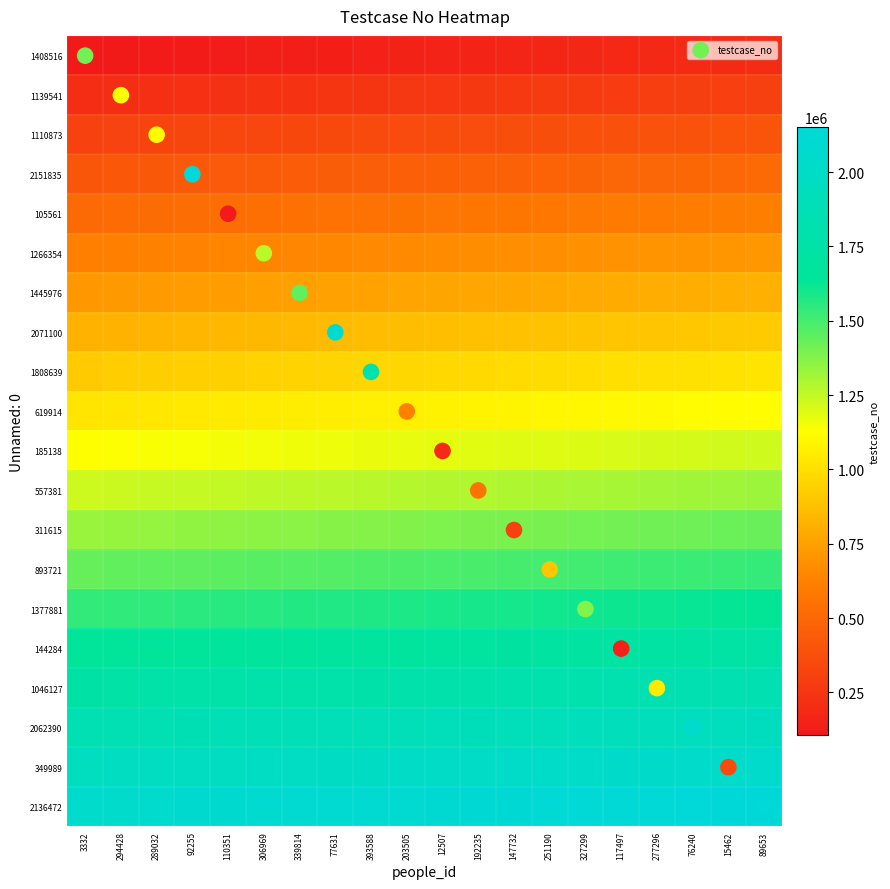

At which category does the chart reach its minimum across all series?

3332